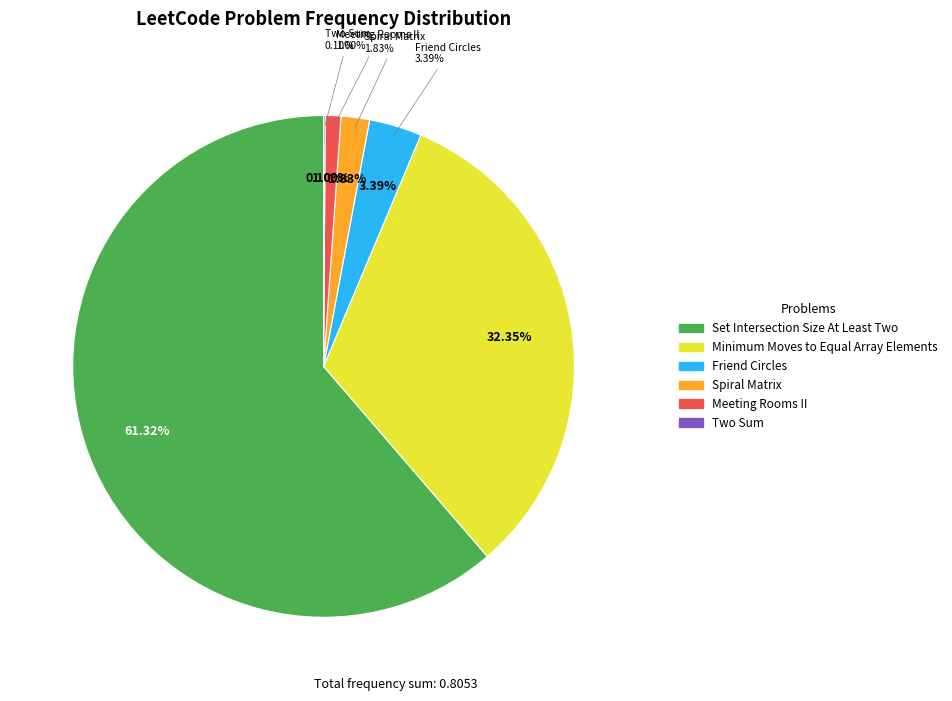

Combined, do 453 and 54 account for over 50%?

No